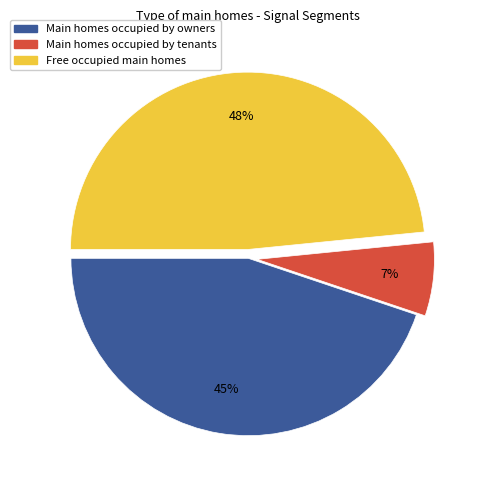

To the nearest percent, what is the average slice percentage?

33%